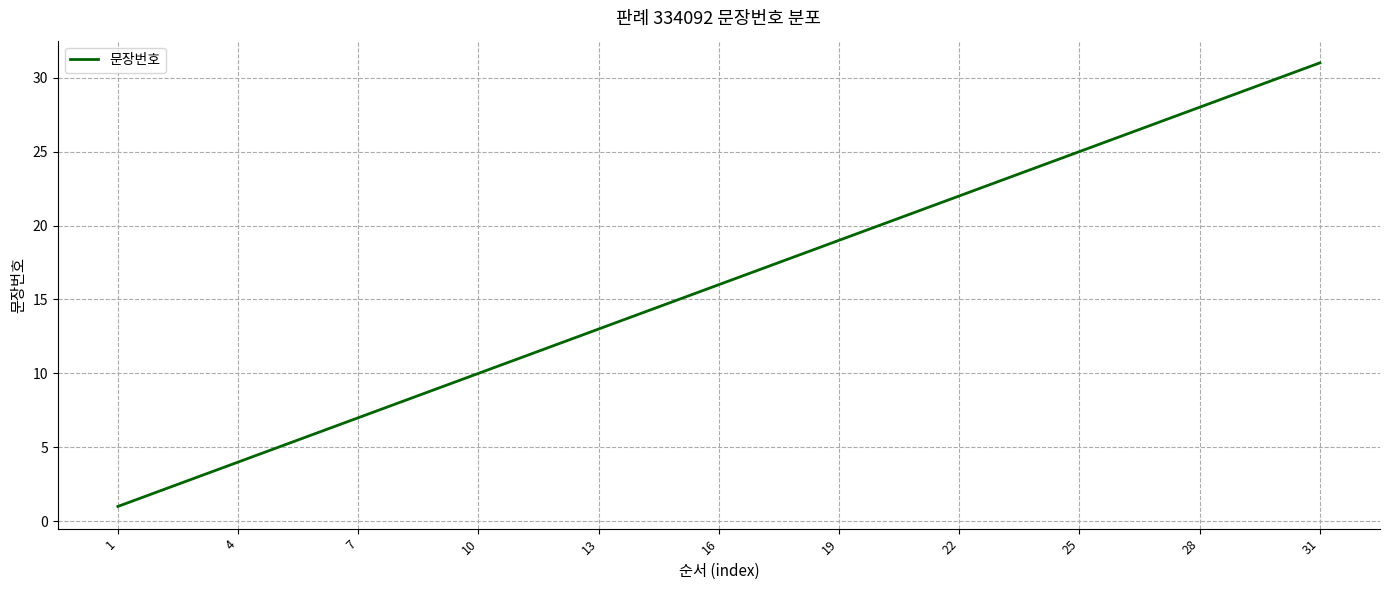

What is the difference between the maximum and minimum values?

30